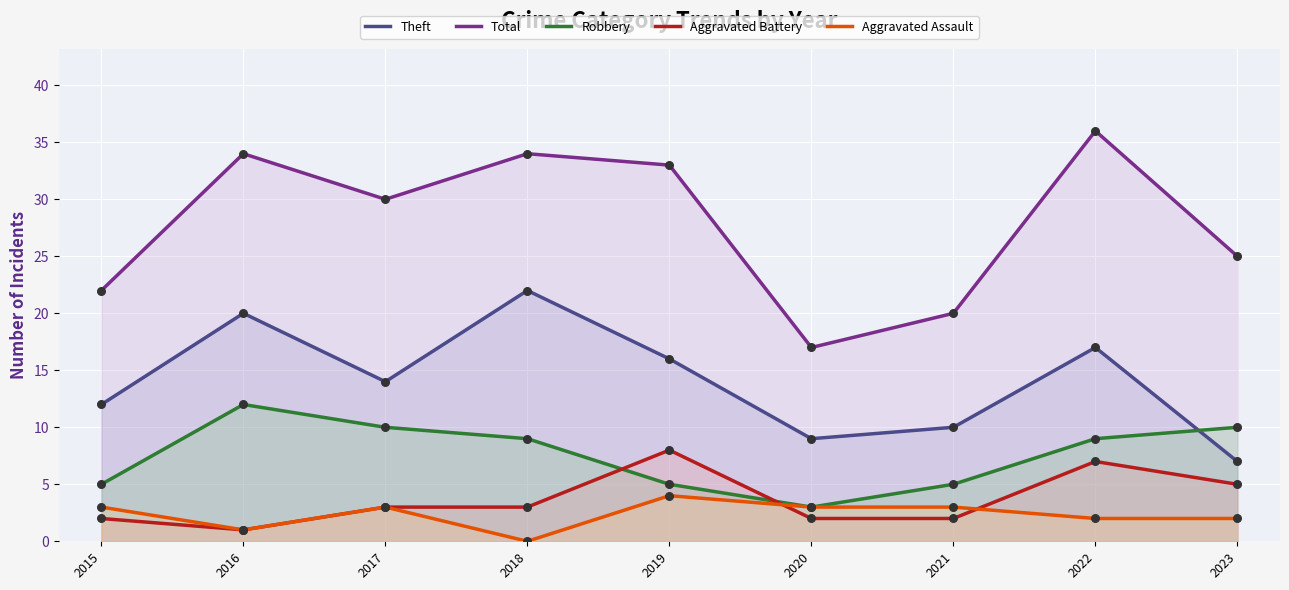

Which series reaches the maximum Y coordinate?

Total